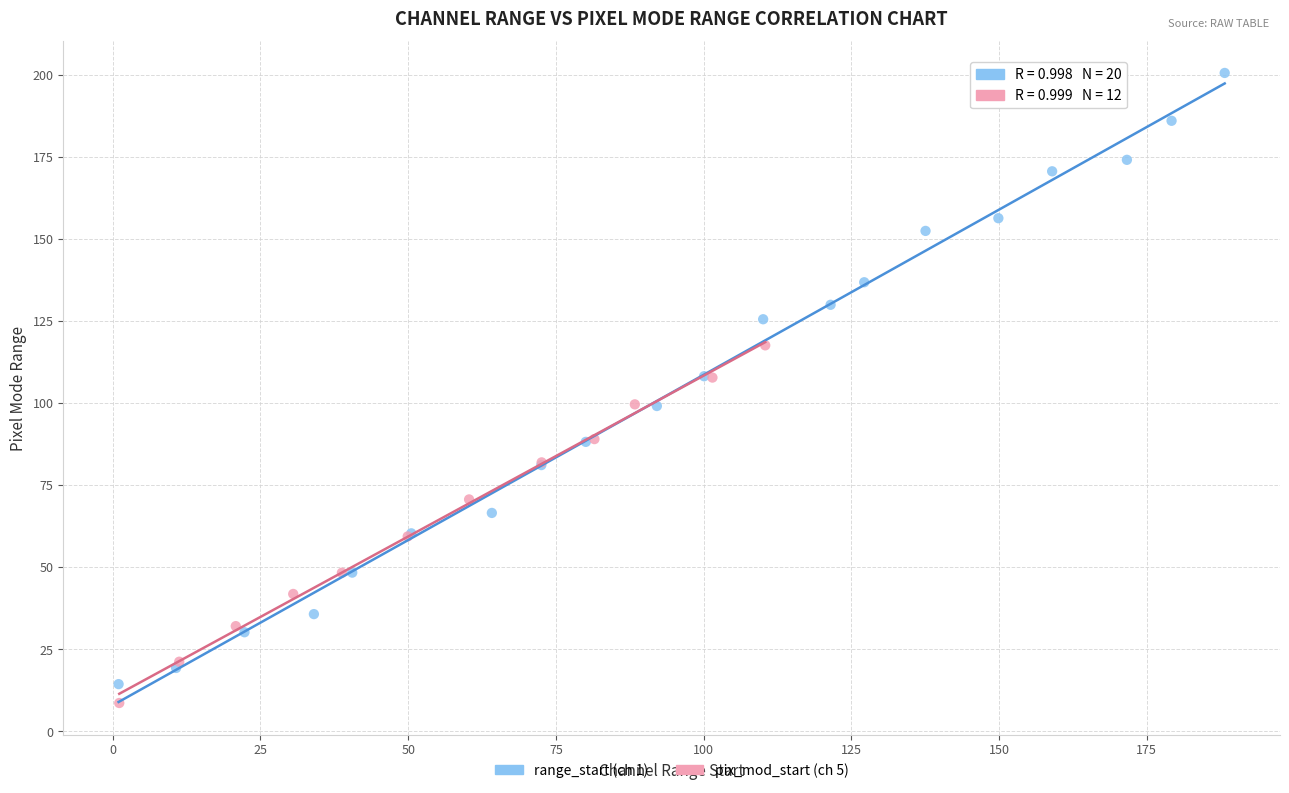

Which series contains the highest Y value?

range_start (ch 1)